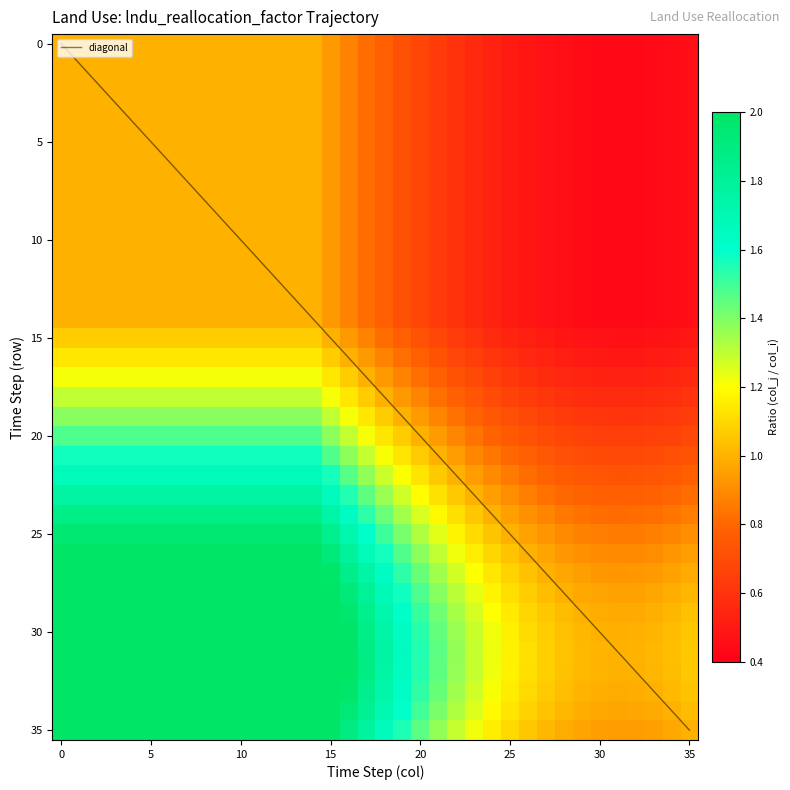

Which series changed the most between 11 and 34?

diagonal